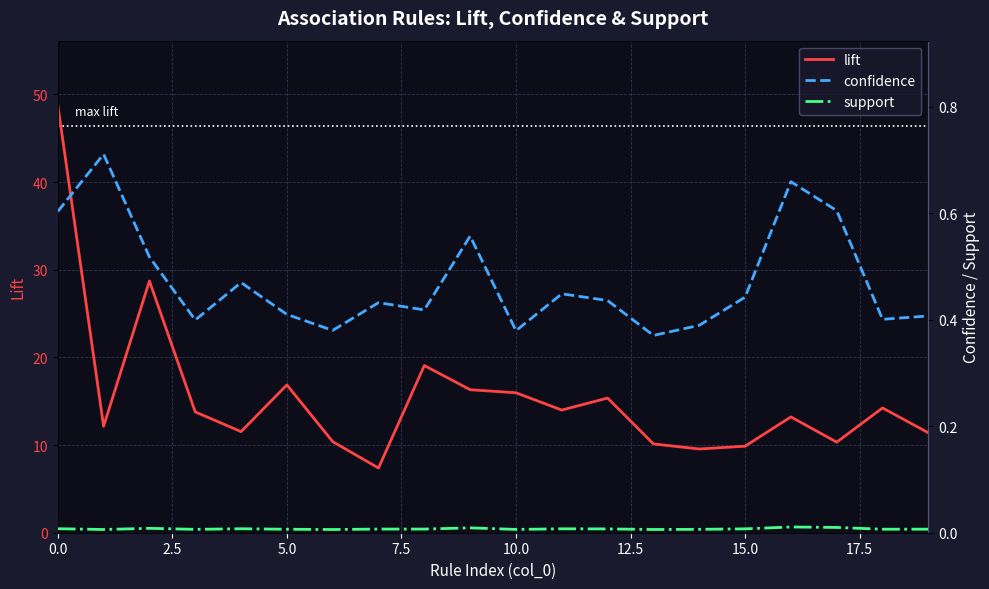

What are all the series names shown in the legend?

lift, confidence, support